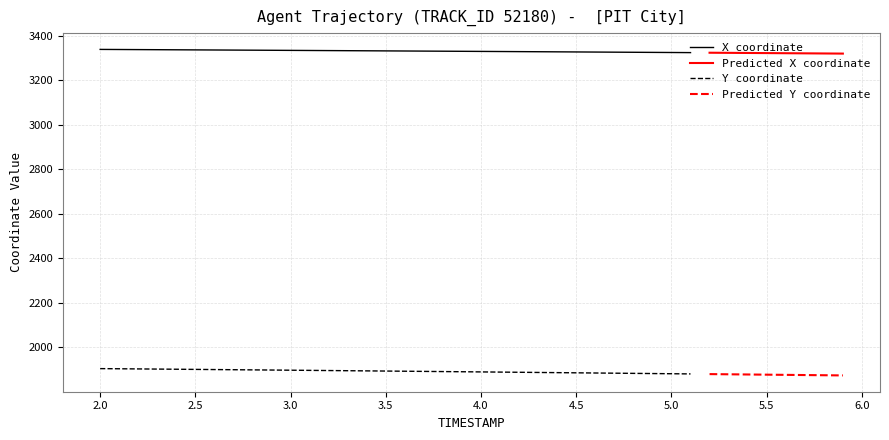

True or false: Y coordinate and X coordinate intersect in this chart.

False